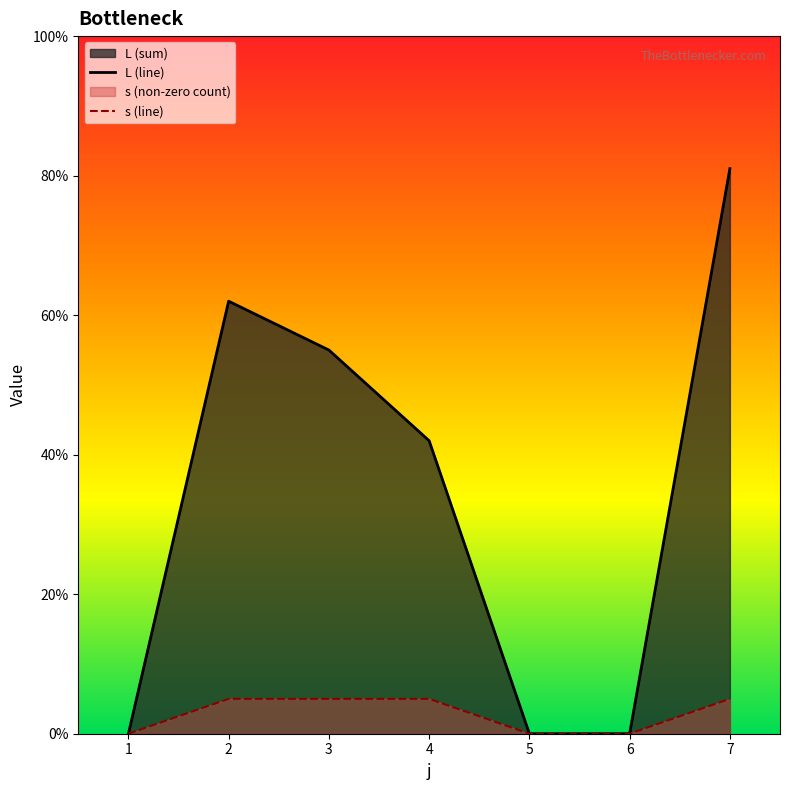

Which series has the largest total across all categories?

L (line)